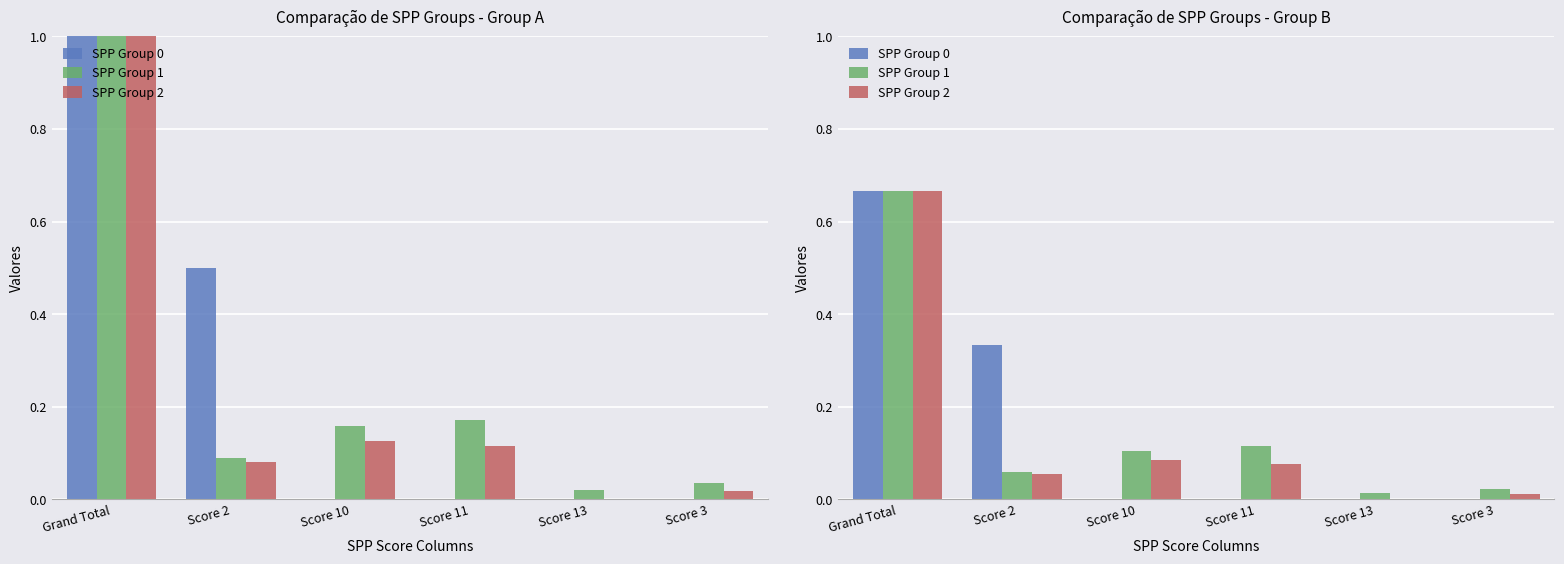

Which series has the widest spread of values?

SPP Group 0